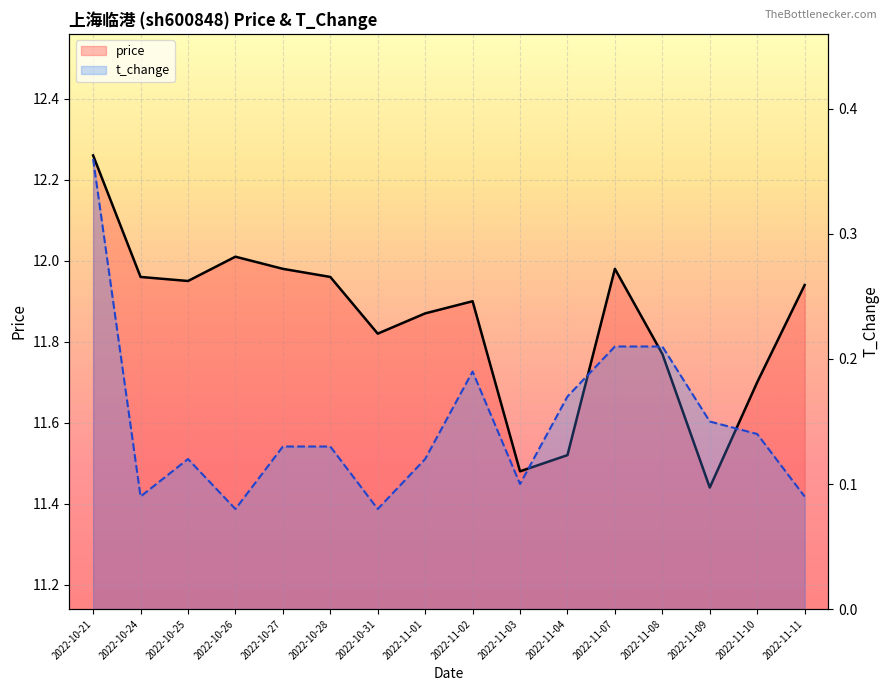

True or false: price and t_change cross at least once.

False